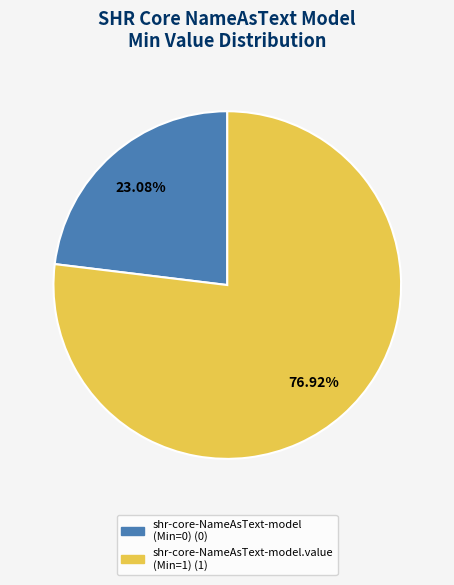

Which slice represents more than half of the pie?

shr-core-NameAsText-model.value (Min=1) (1)